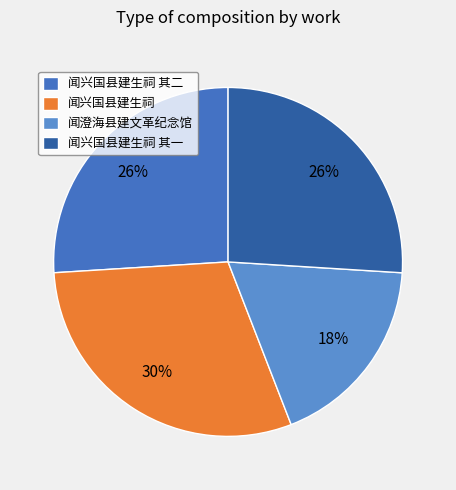

Count the number of slices in the pie.

4